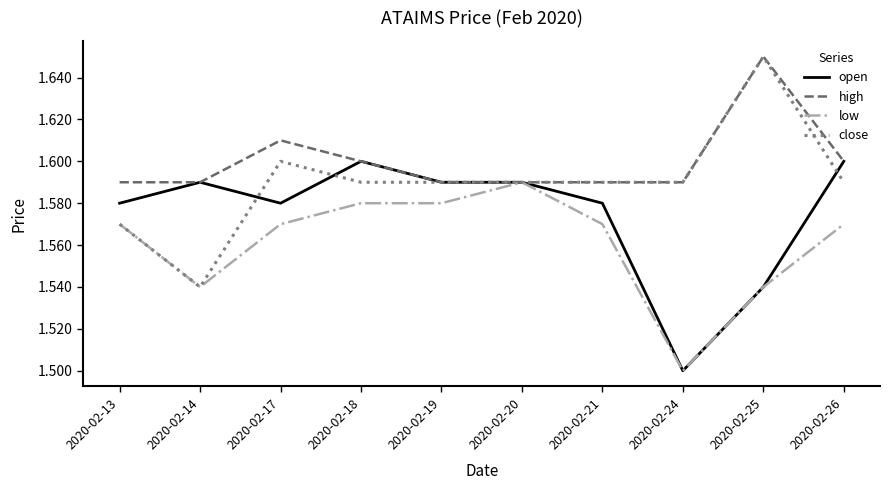

True or false: high has a value of 2.4 at 2020-02-14.

False